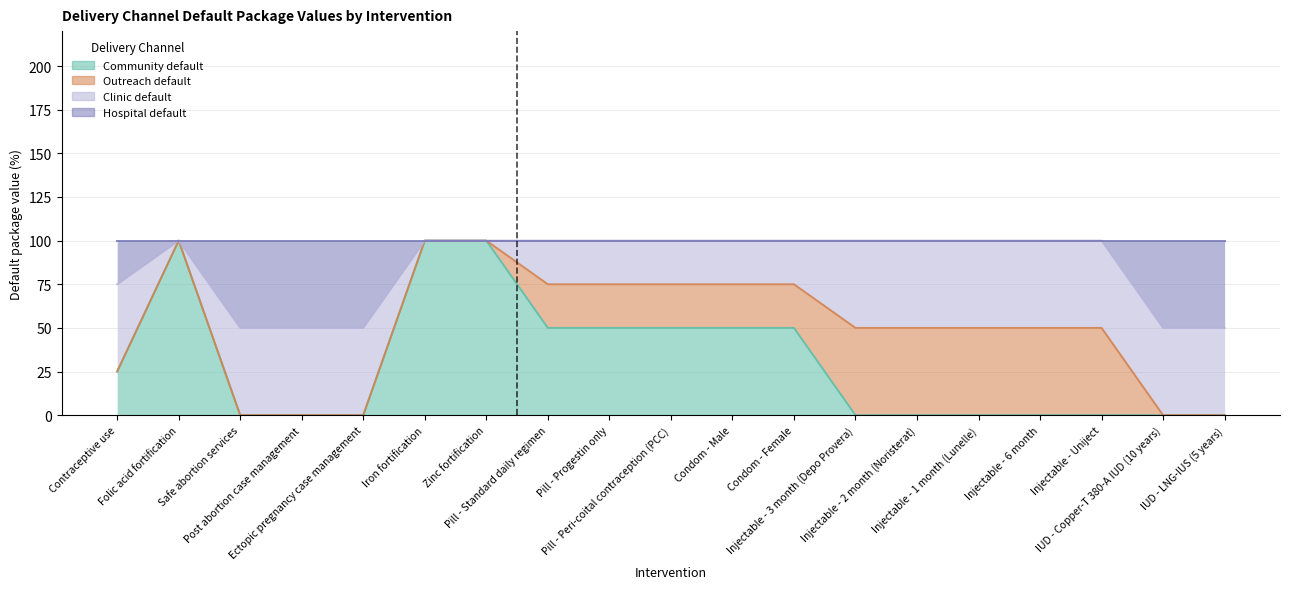

Which series has the largest range (max minus min)?

Community default